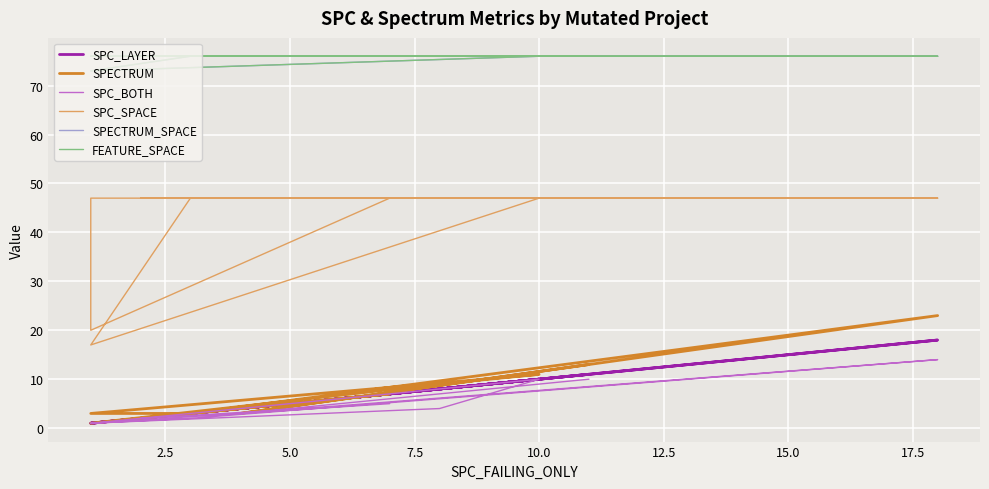

What position from the left is 5.0?

3